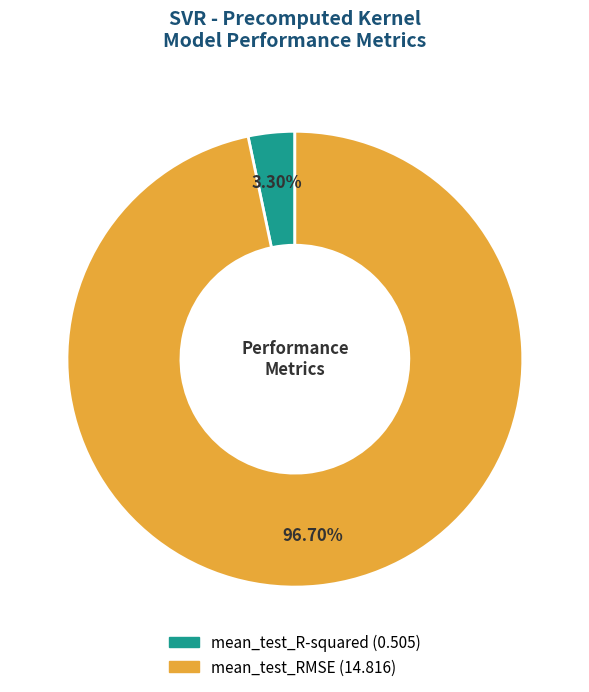

Do mean_test_R-squared and mean_test_RMSE together represent more than half of the pie?

Yes